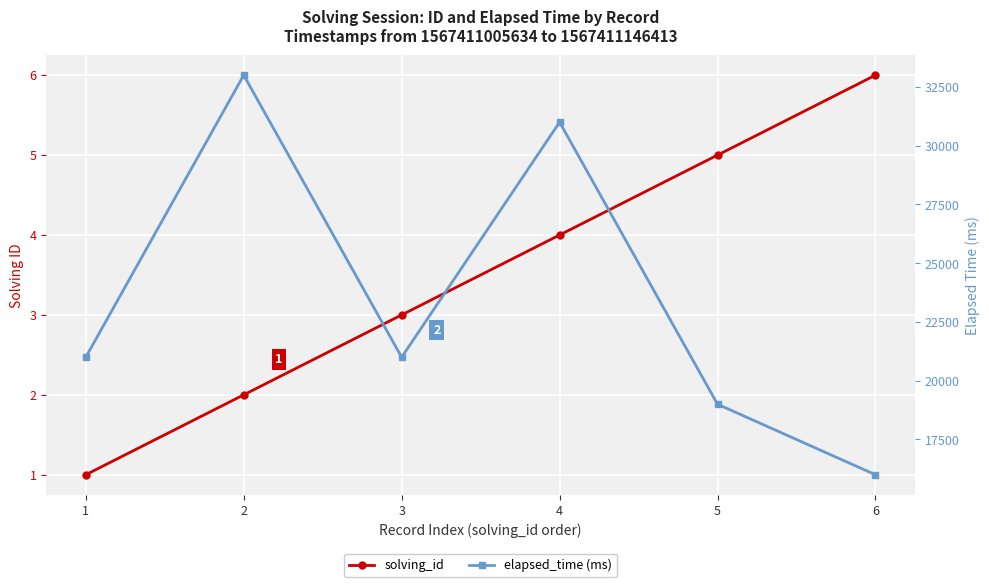

At which label does elapsed_time (ms) reach its peak?

2